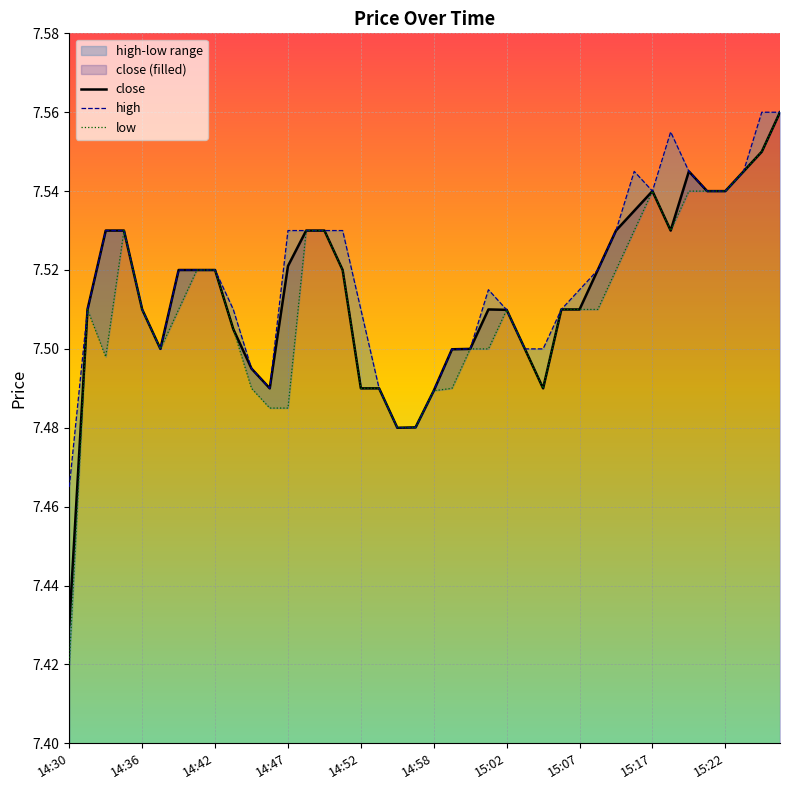

What is the maximum value for close?

7.6